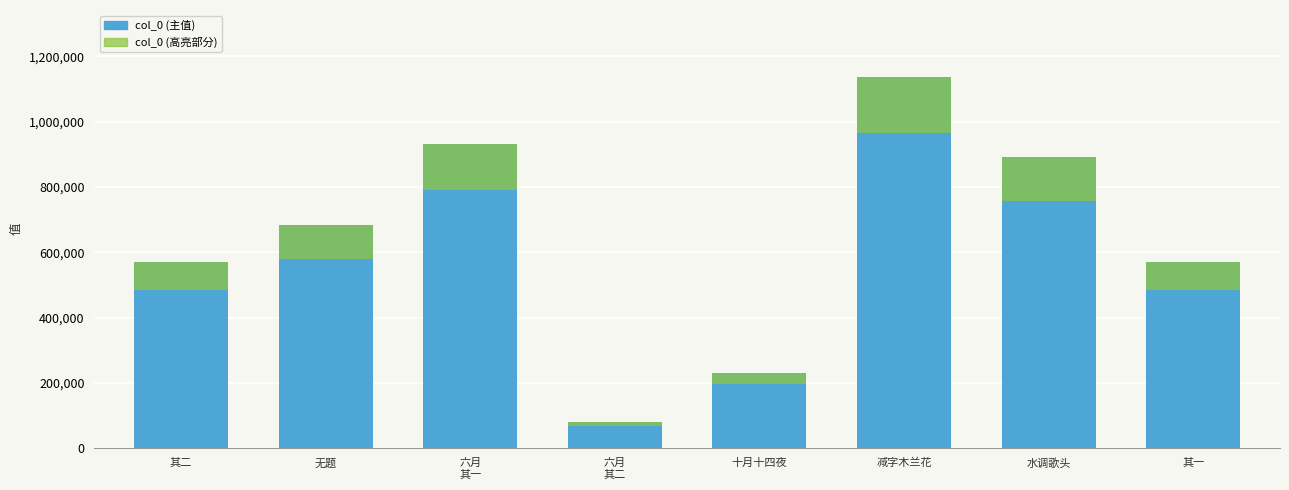

List the labels in order of value, largest first.

减字木兰花, 六月
其一, 水调歌头, 无题, 其二, 其一, 十月十四夜, 六月
其二